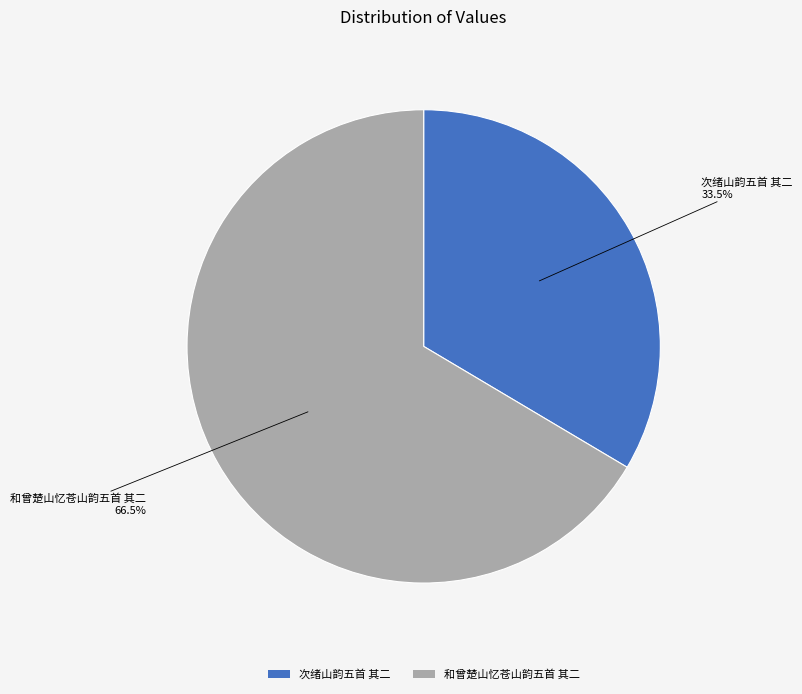

What portion of the pie excludes 和曾楚山忆苍山韵五首 其二?

33.5%